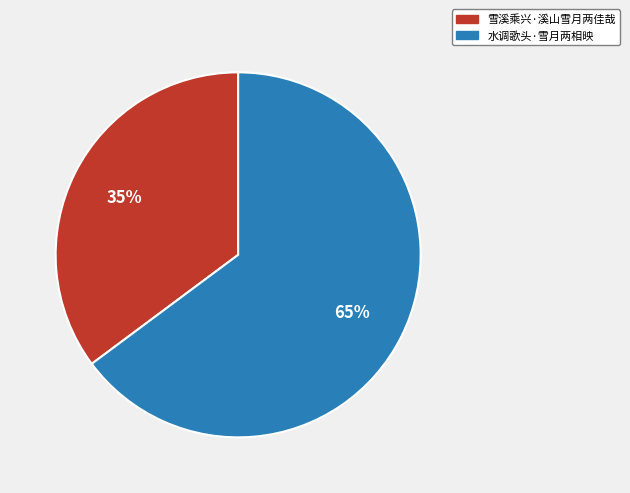

What percentage is the 雪溪乘兴·溪山雪月两佳哉 slice, to the nearest percent?

35%